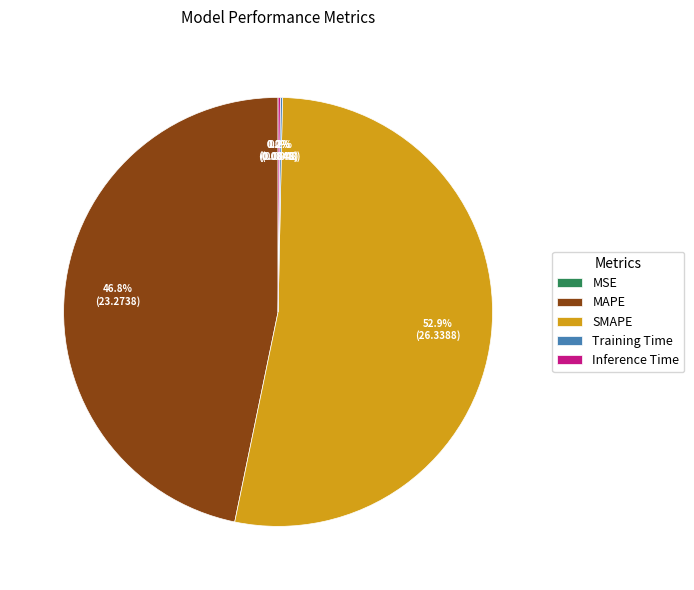

Which slice is the largest?

SMAPE